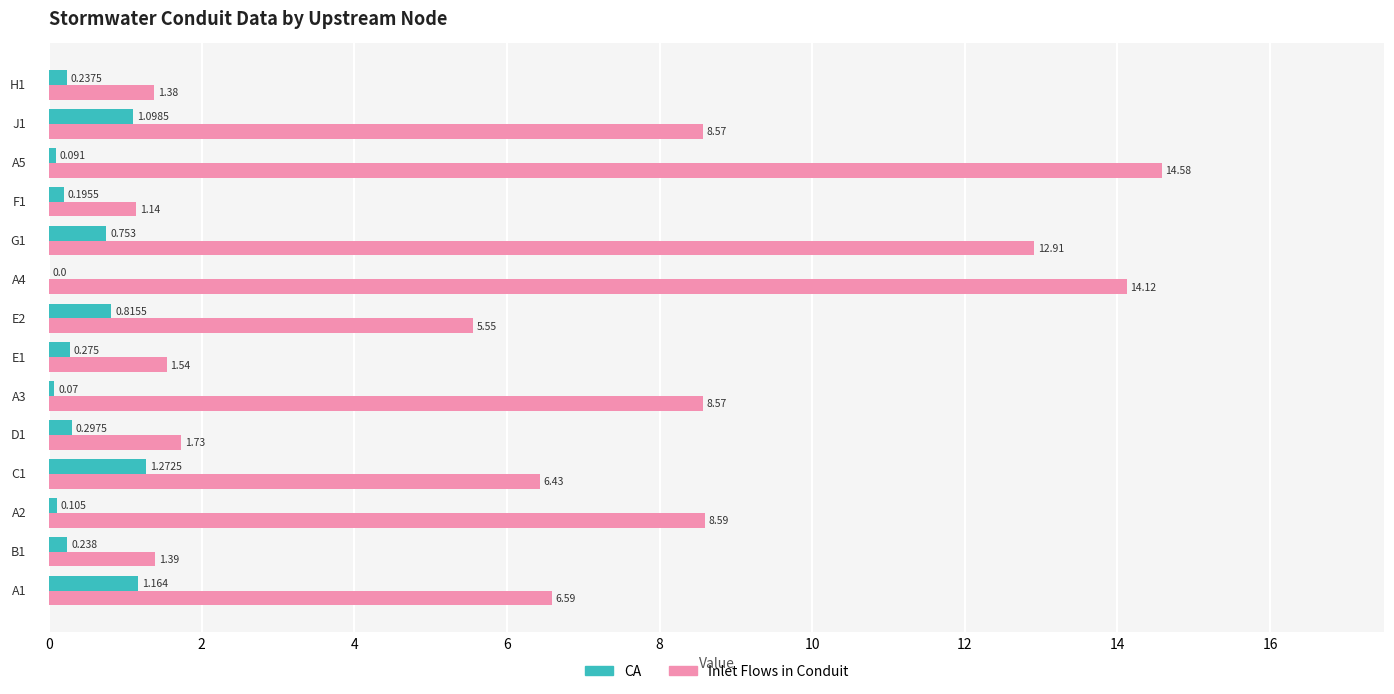

How many categories are shown in the chart?

14